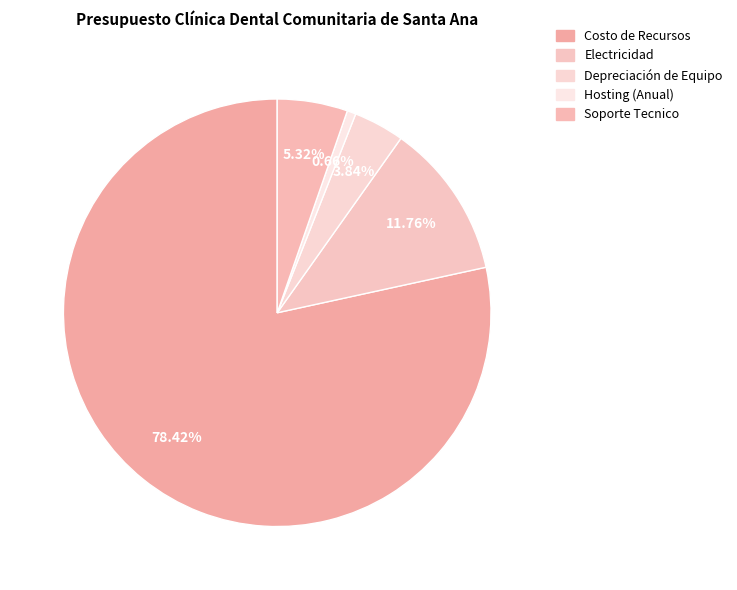

Which category accounts for the majority?

Costo de Recursos